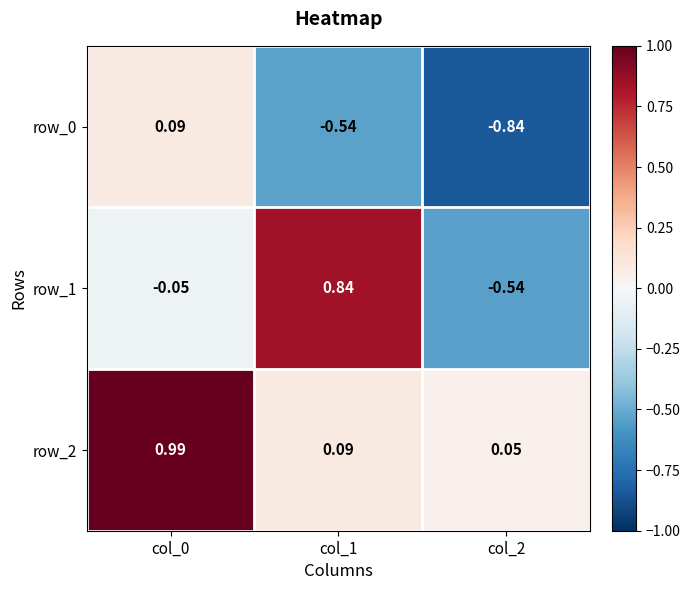

Is the value of row_0 at col_1 greater than the value of row_1 at col_0?

No